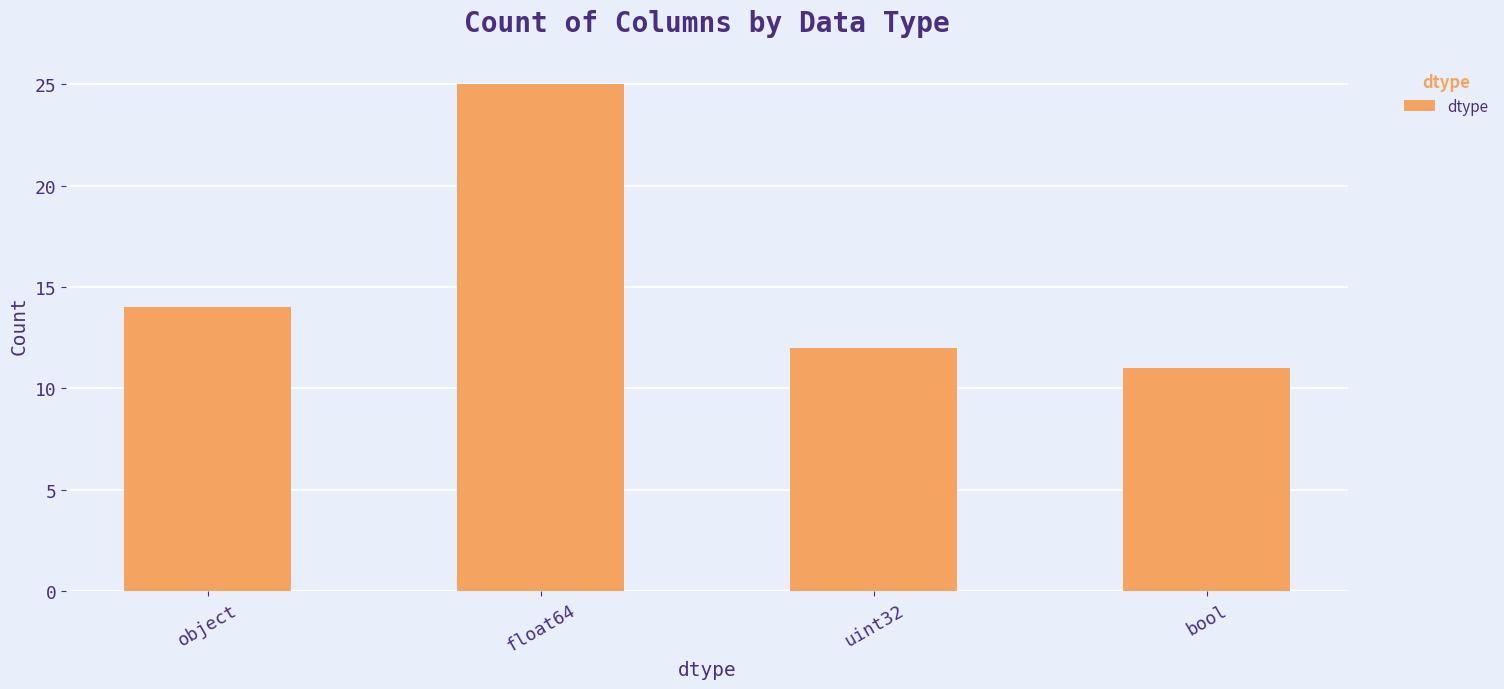

What is the average value?

16